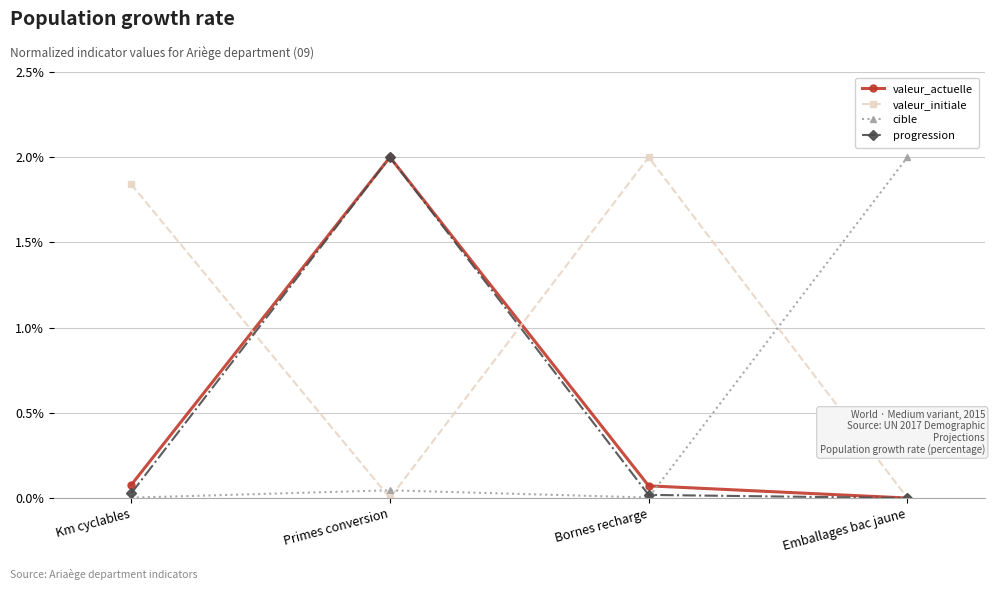

True or false: valeur_actuelle has more than 0 interior local peaks.

True